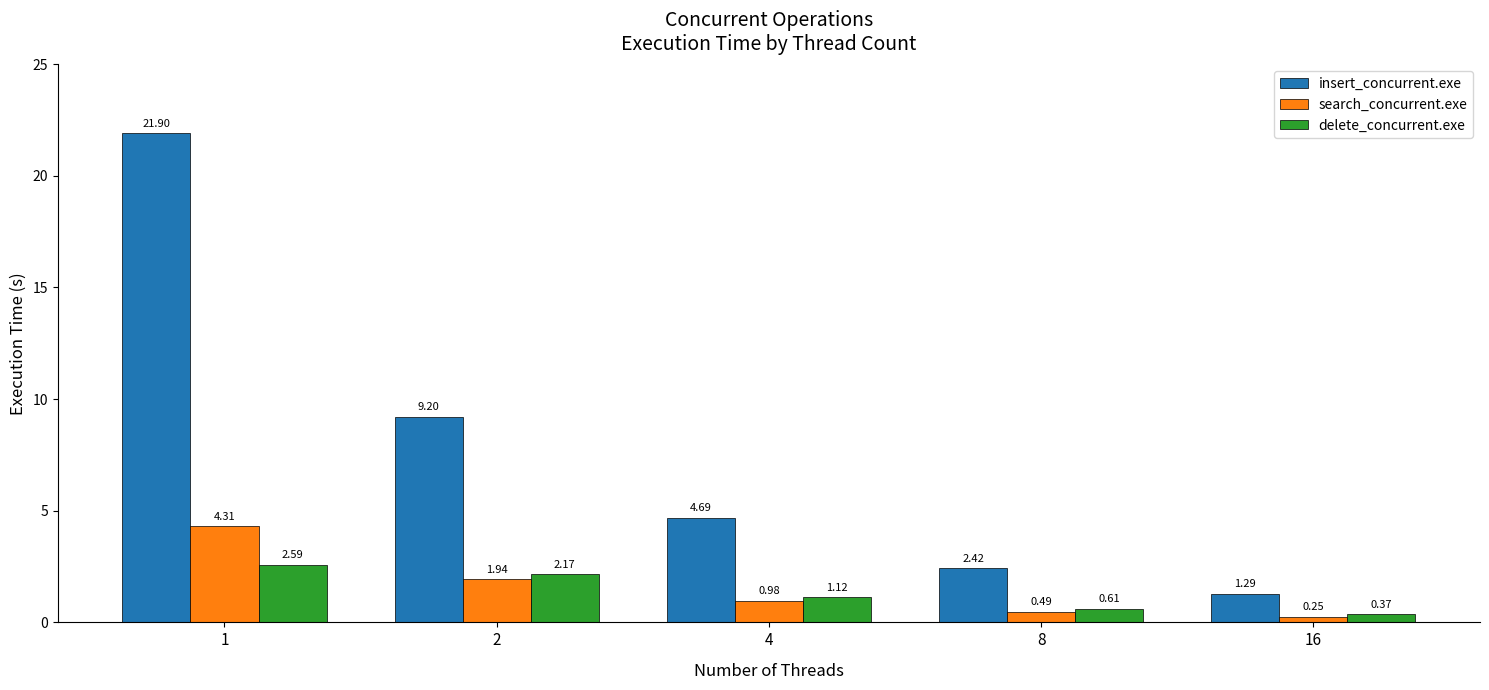

Is it true that insert_concurrent.exe equals 13.1 at 1?

False